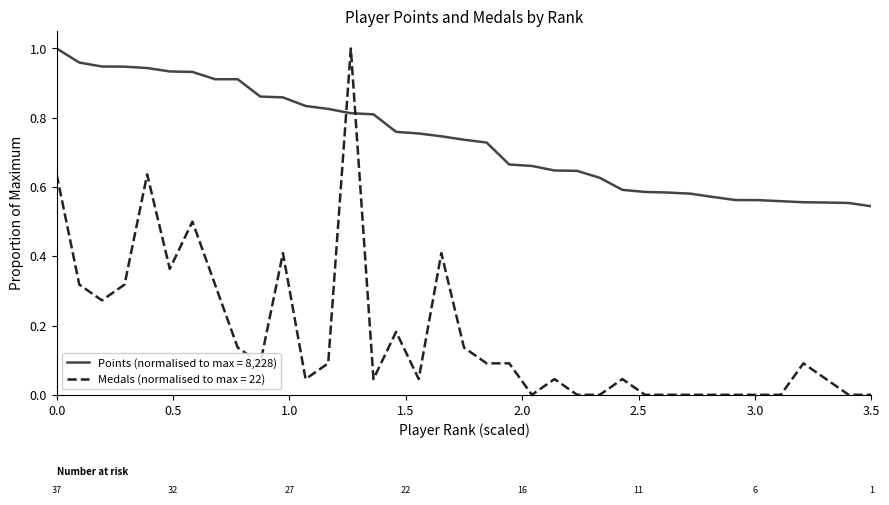

After their last crossing, which series has the higher values: Points (normalised to max = 8,228) or Medals (normalised to max = 22)?

Points (normalised to max = 8,228)